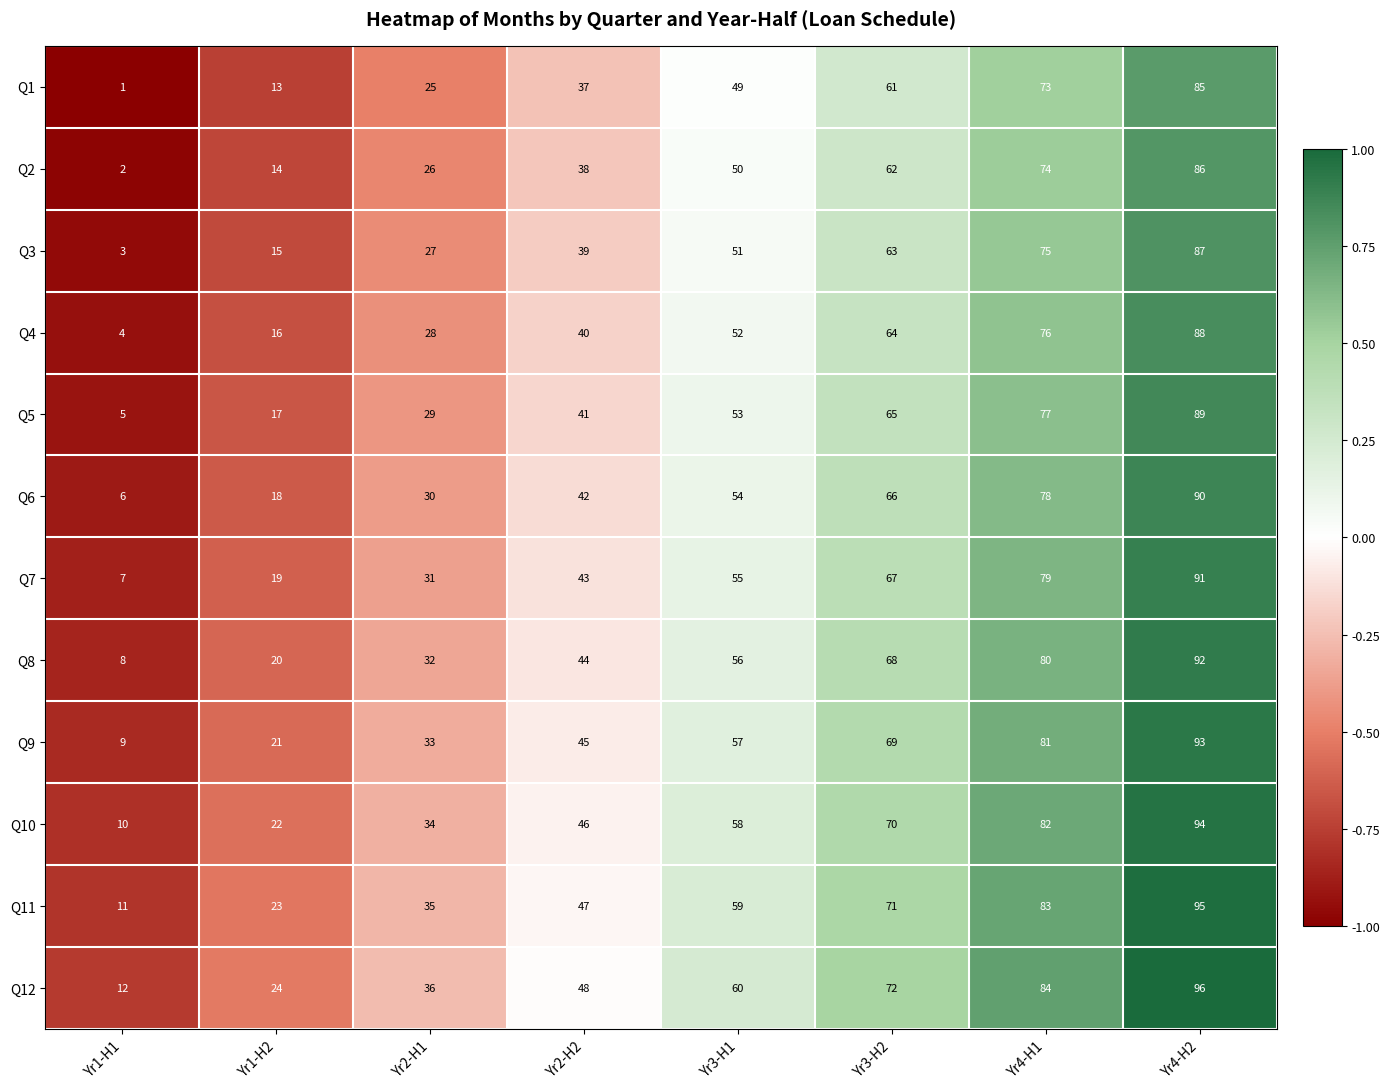

Is it true that Q4 equals 64 at Yr3-H2?

True